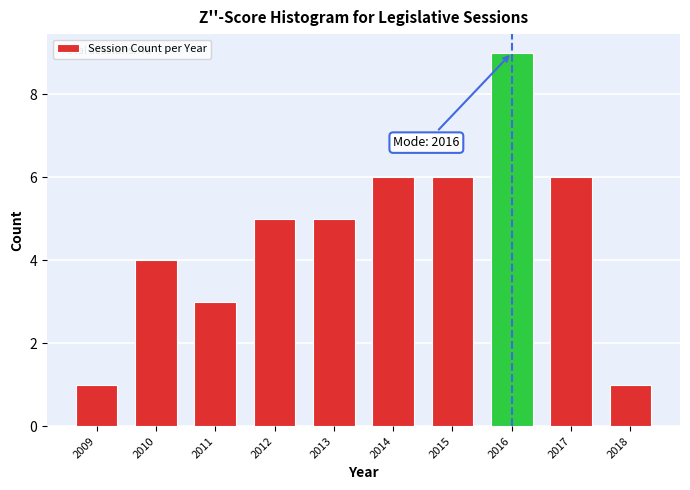

Reading left to right, what are all the values shown in this chart?

2009=1	2010=4	2011=3	2012=5	2013=5	2014=6	2015=6	2016=9	2017=6	2018=1